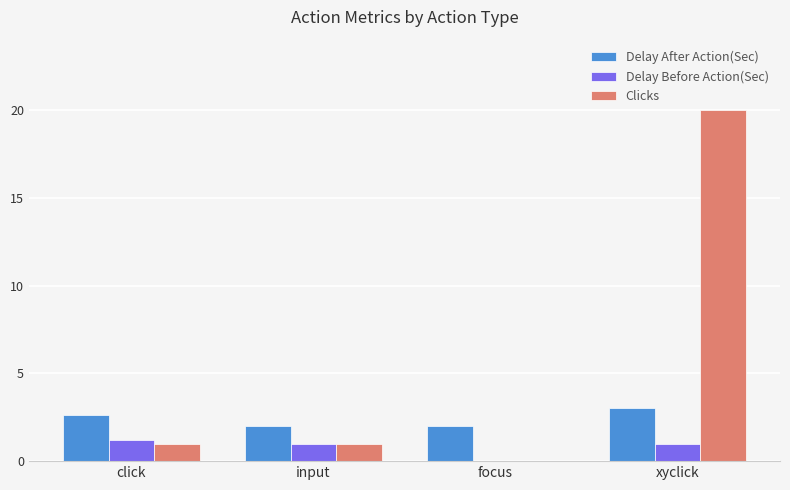

The value of Clicks at xyclick is 5.3. True or false?

False